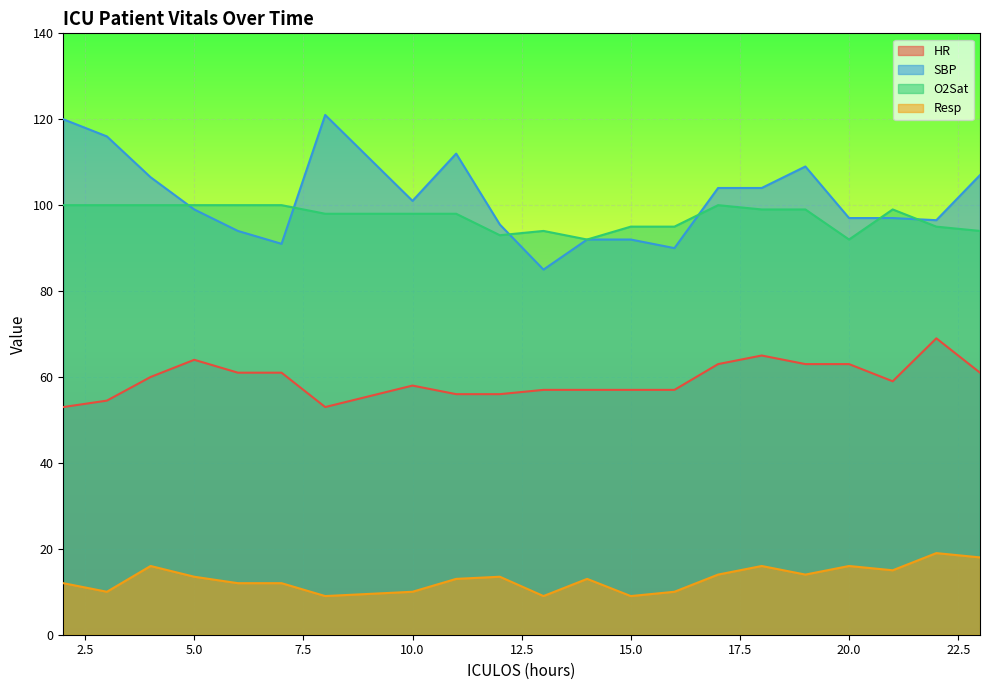

How many data points in Resp are above 13?

10